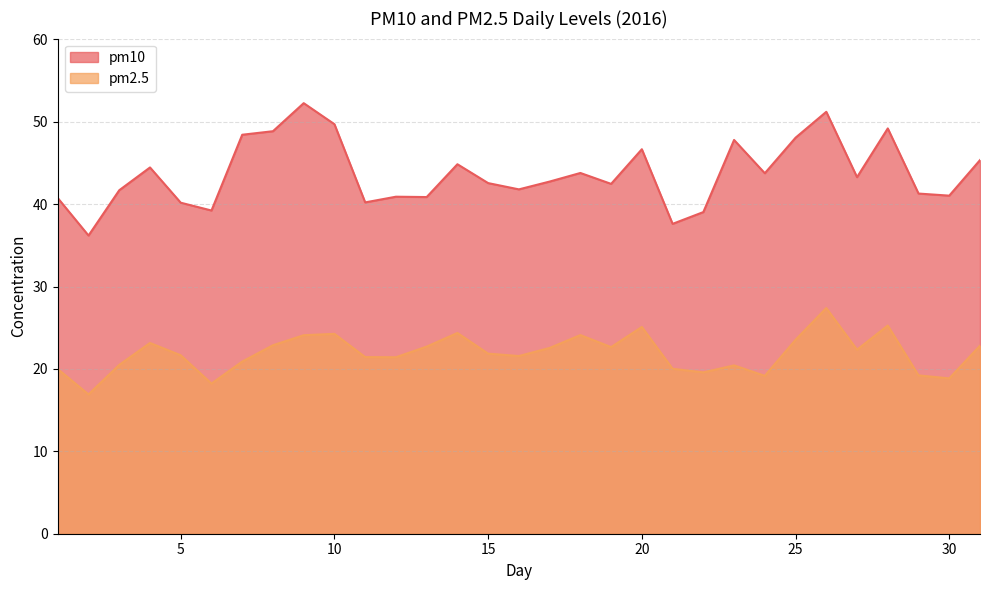

Which series has the widest spread of values?

pm10